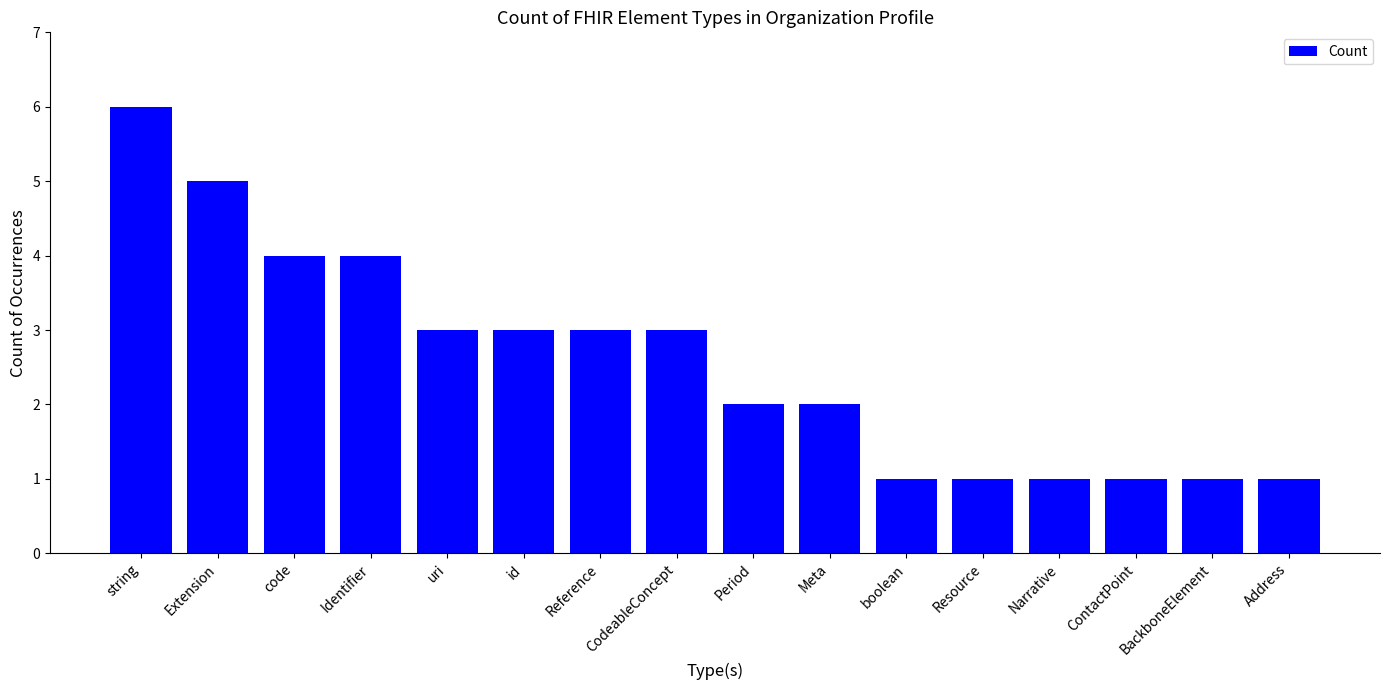

What position from the right is Extension?

15